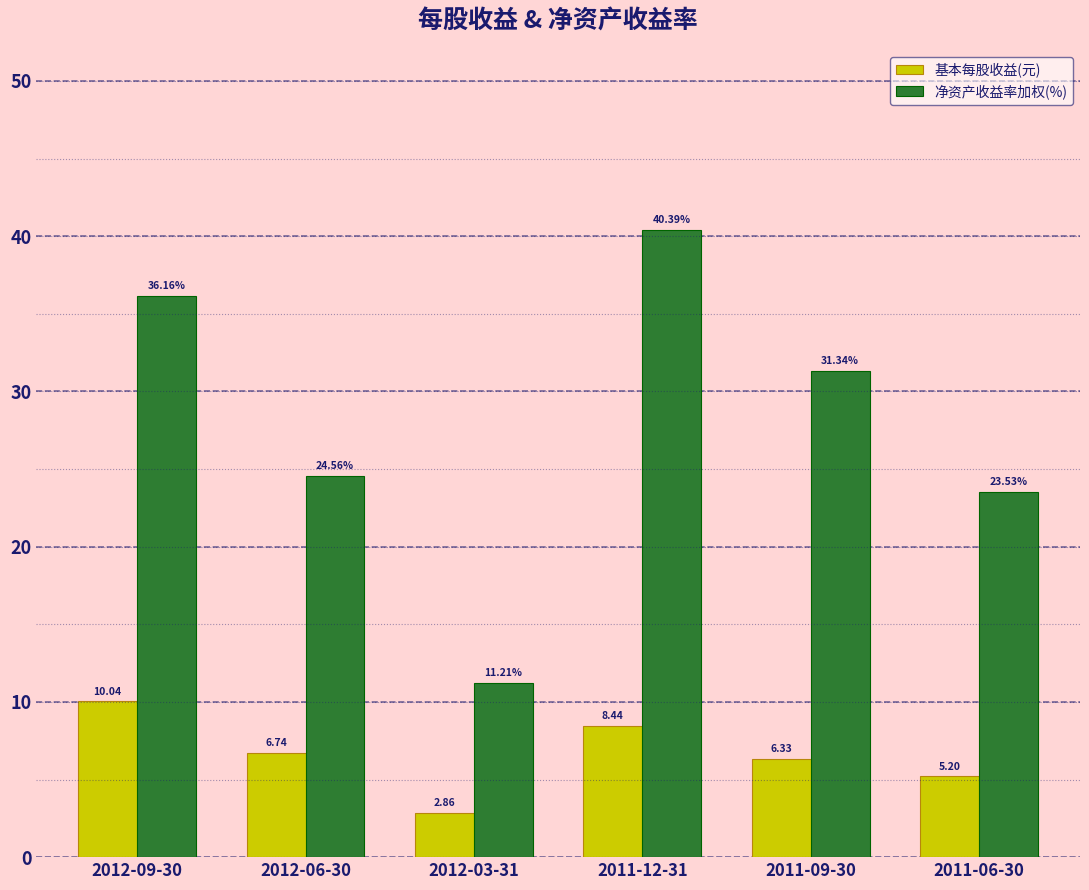

How many categories are shown in the chart?

6